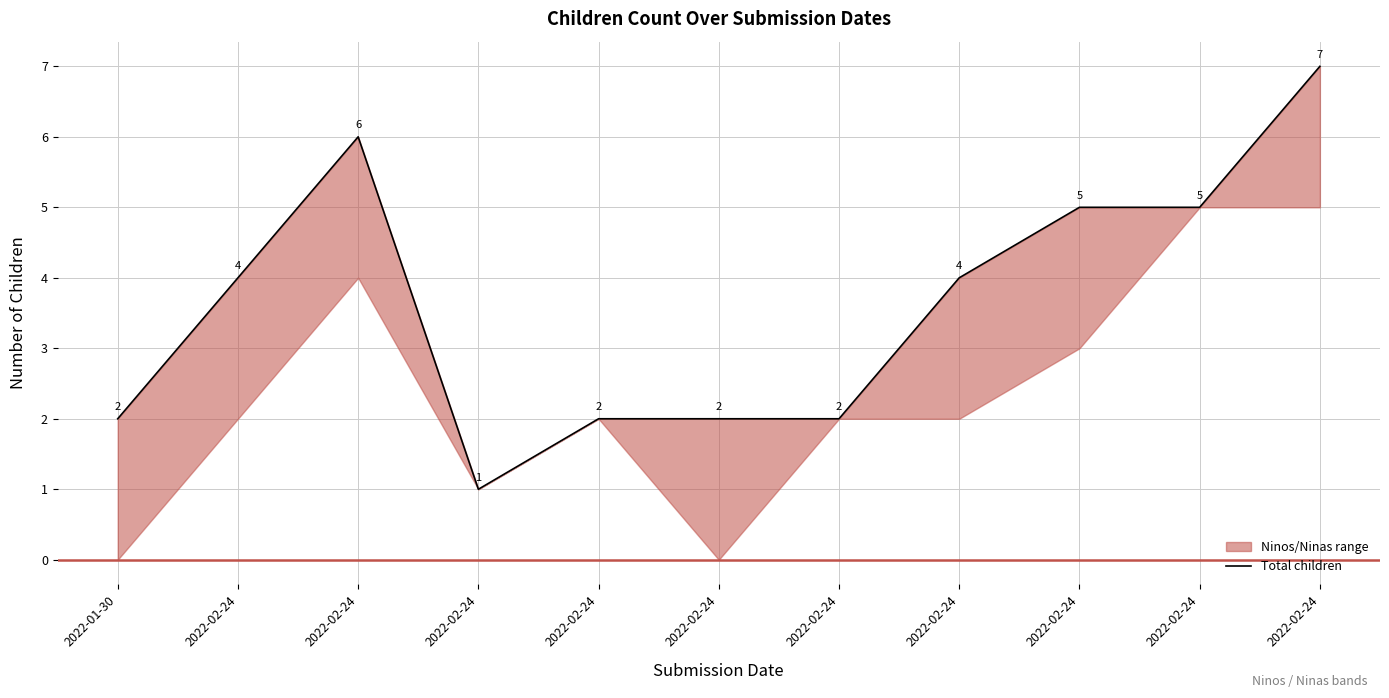

Rank the categories by value from lowest to highest.

2022-02-24, 2022-01-30, 2022-02-24, 2022-02-24, 2022-02-24, 2022-02-24, 2022-02-24, 2022-02-24, 2022-02-24, 2022-02-24, 2022-02-24